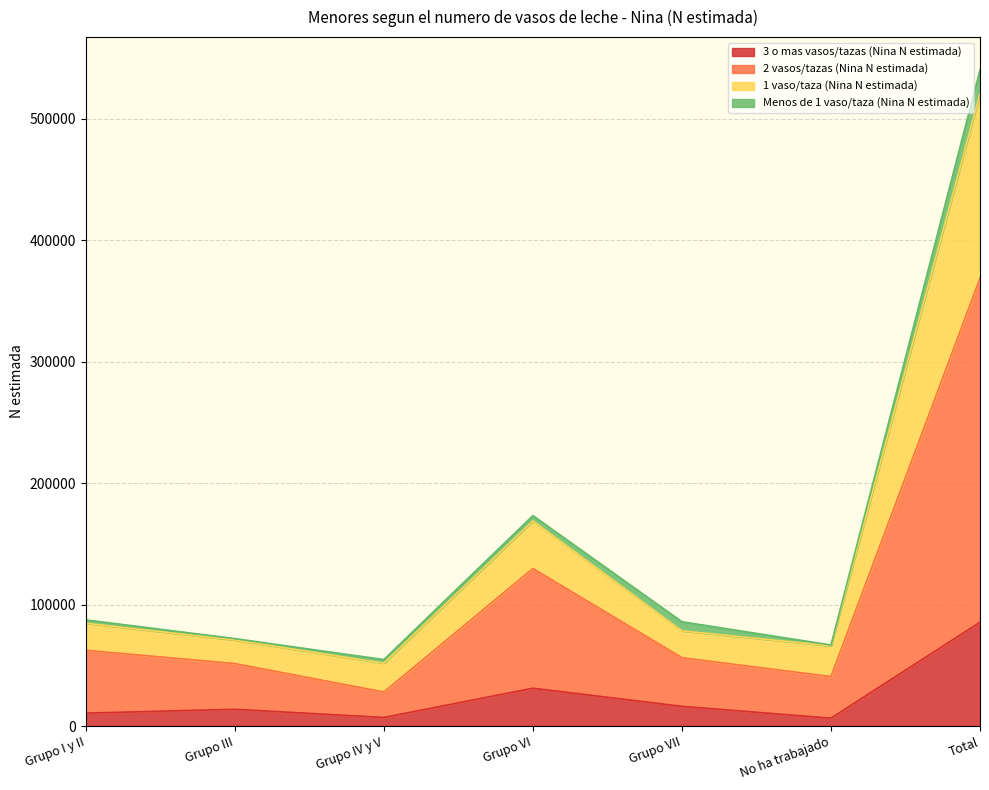

True or false: 3 o mas vasos/tazas (Nina N estimada) has a value of 31196 at Grupo VI.

True